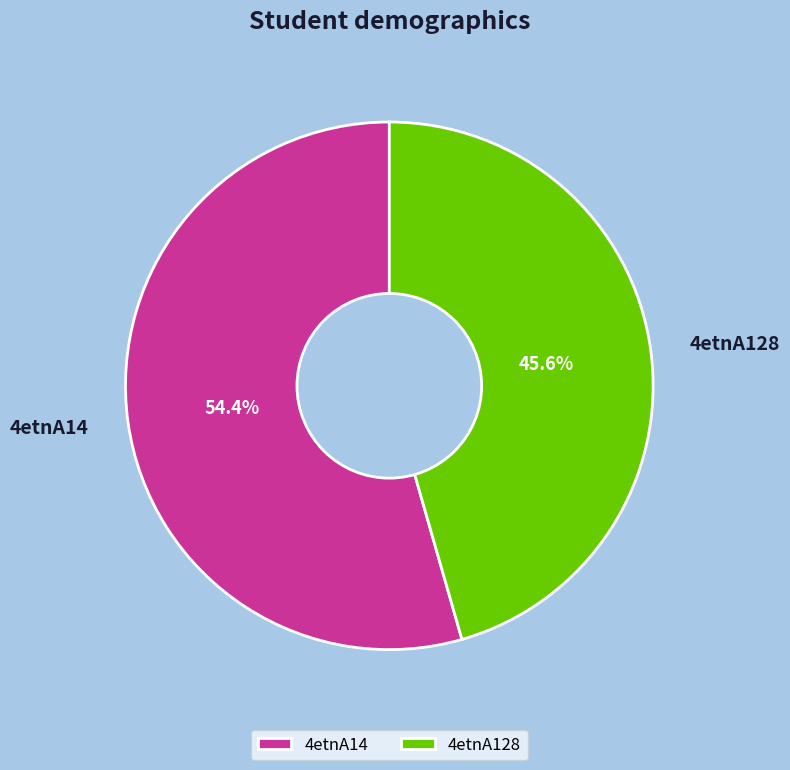

Approximately how many times larger is the value at 4etnA128 compared to 4etnA14?

0.8